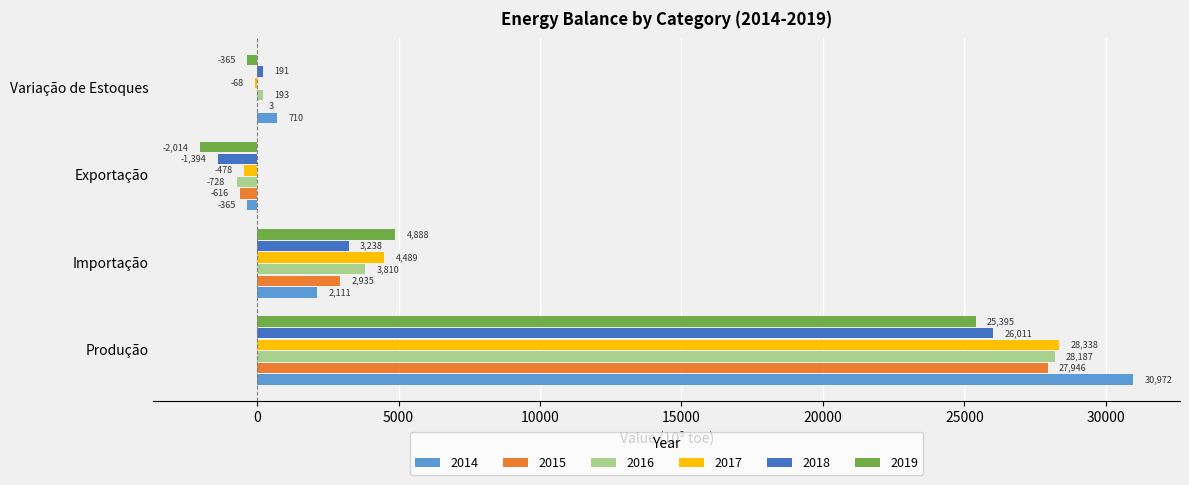

Which series has the largest total across all categories?

2014